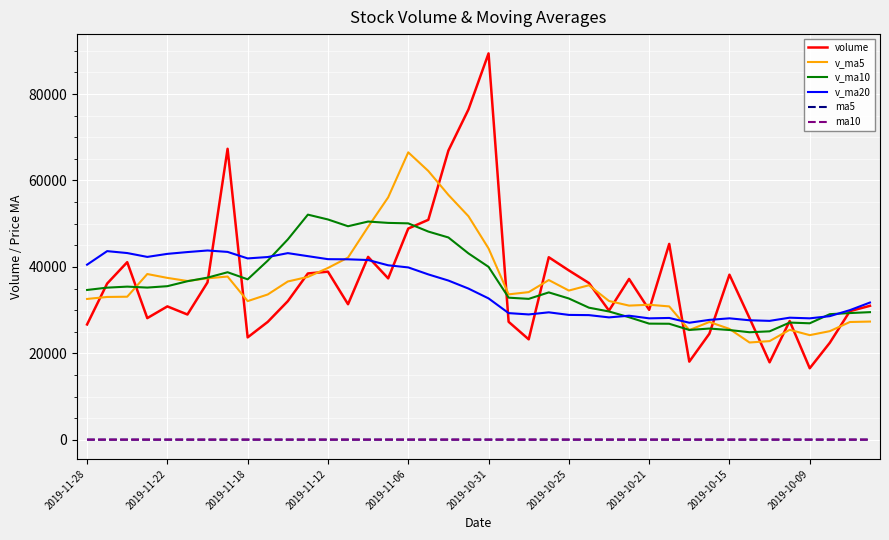

True or false: v_ma10 and ma10 cross at least once.

False